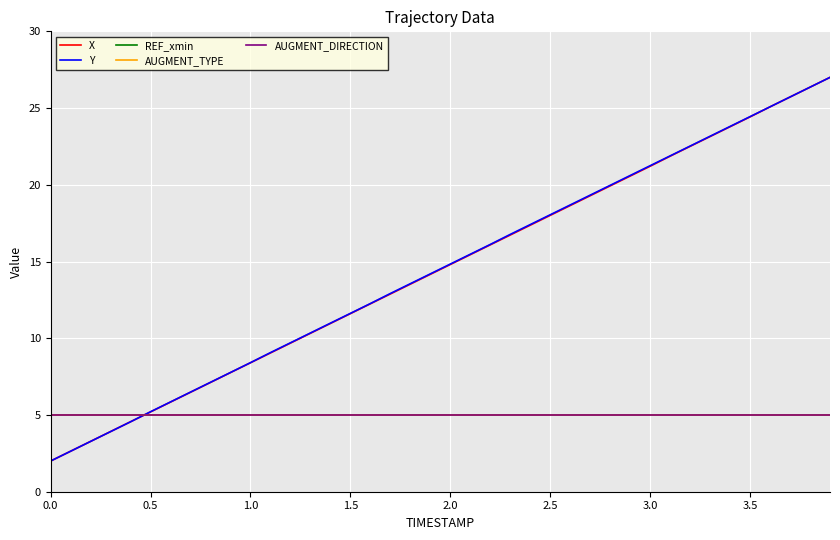

Does the chart have visible grid lines?

Yes